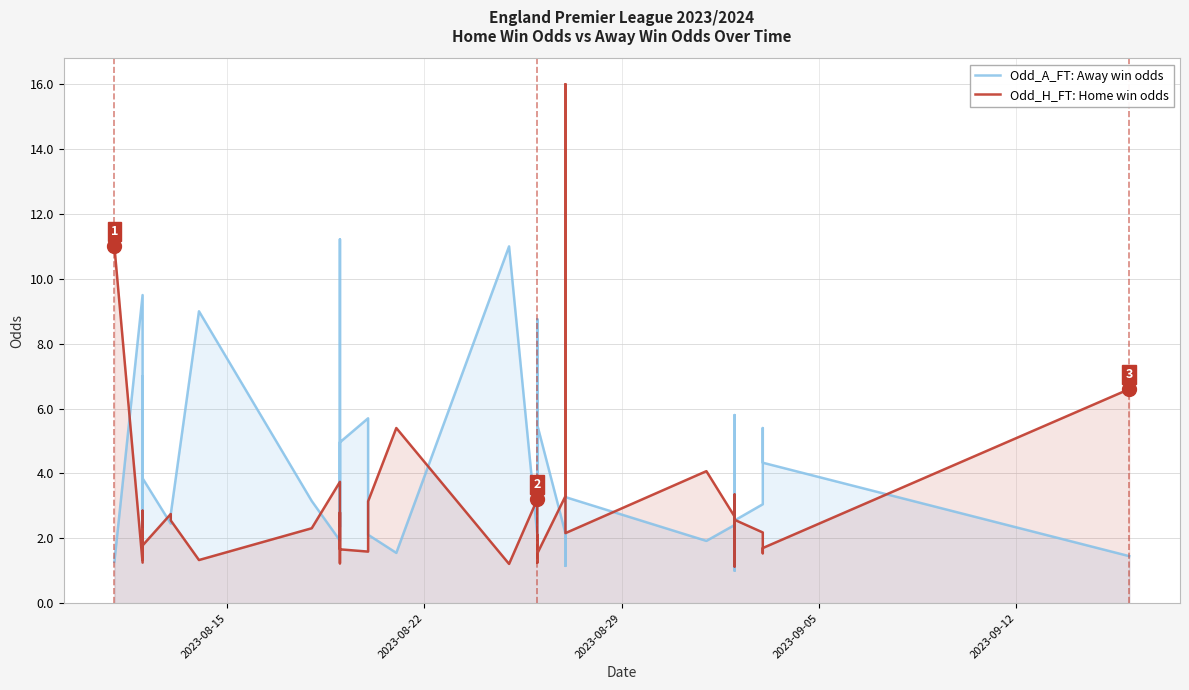

True or false: Odd_H_FT: Home win odds and Odd_A_FT: Away win odds intersect in this chart.

True